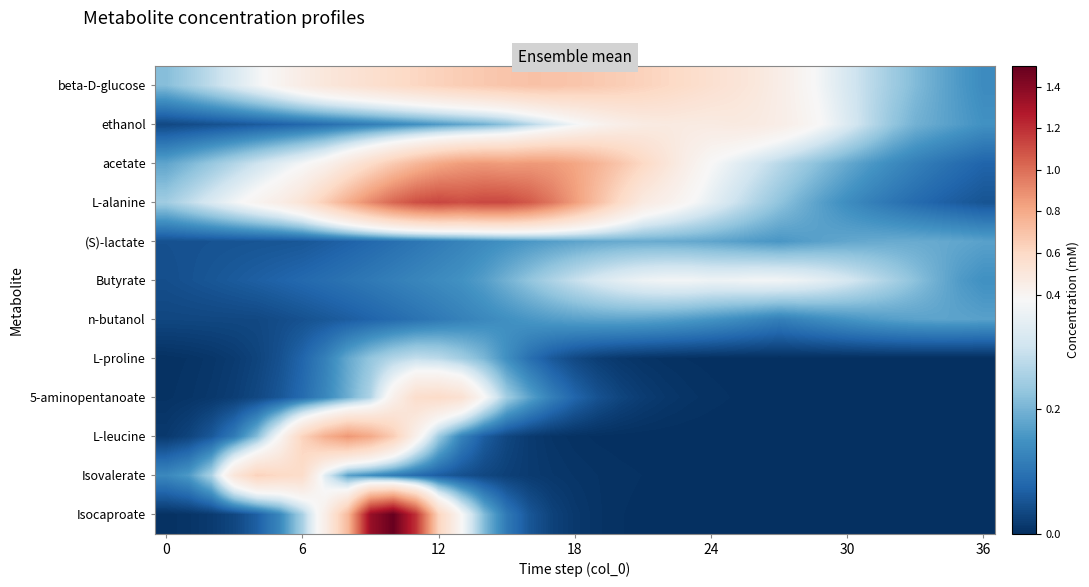

Which category has the lowest value across all series?

36